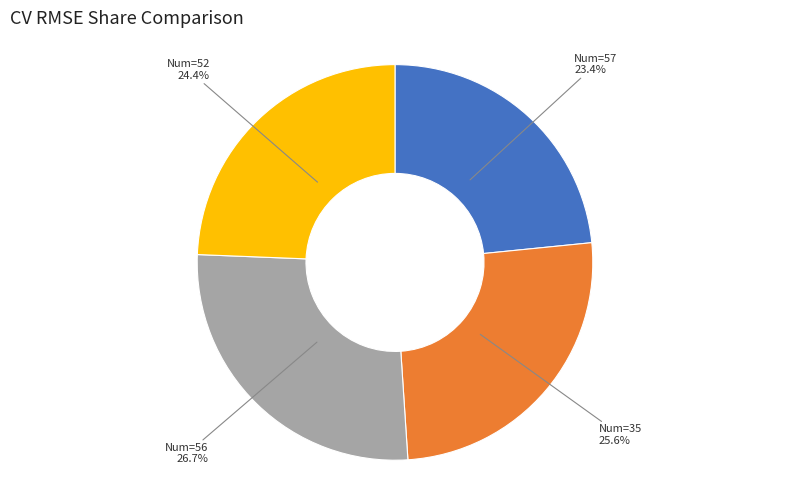

Is Num=57 the majority of the pie?

No